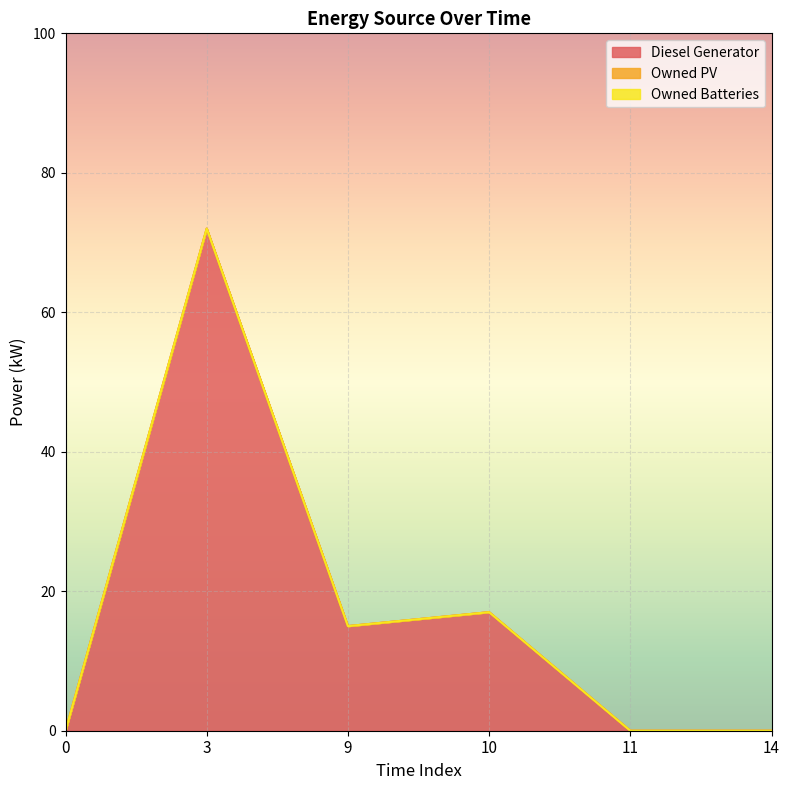

Rank the series by their maximum value, from lowest to highest.

Owned PV, Owned Batteries, Diesel Generator